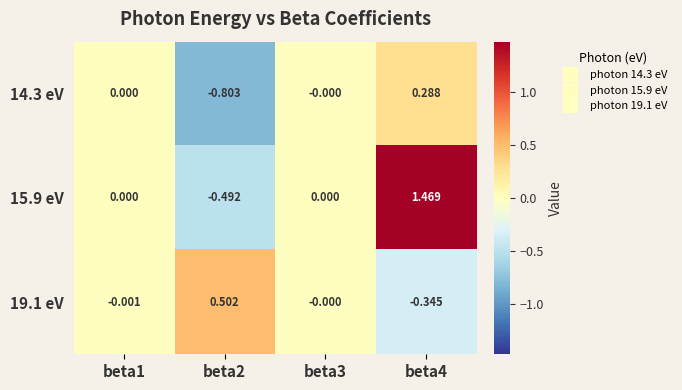

Is the value of 15.9 eV at beta4 greater than the value of 14.3 eV at beta4?

Yes